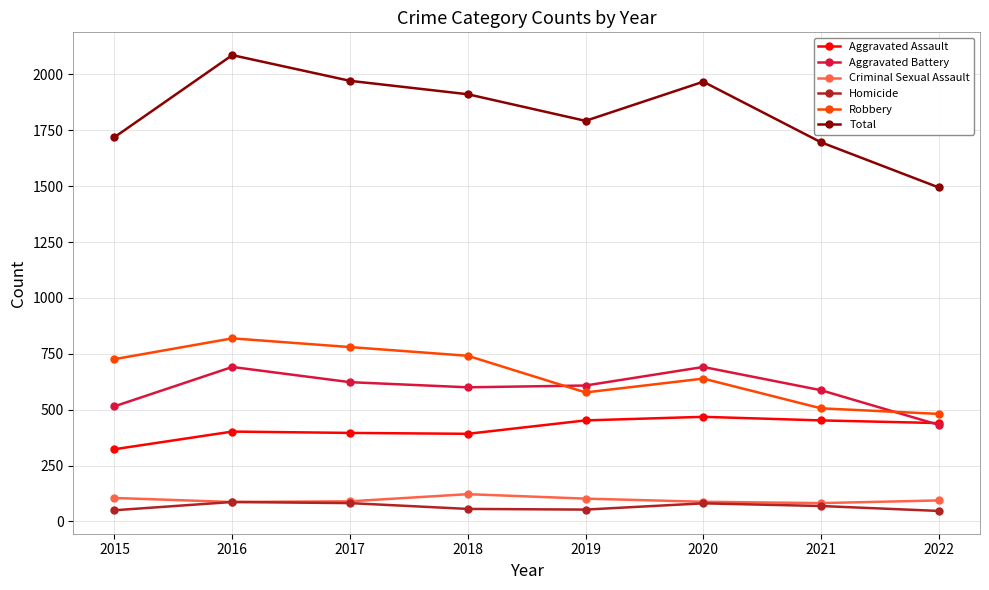

What is the sum of all Aggravated Battery values?

4747